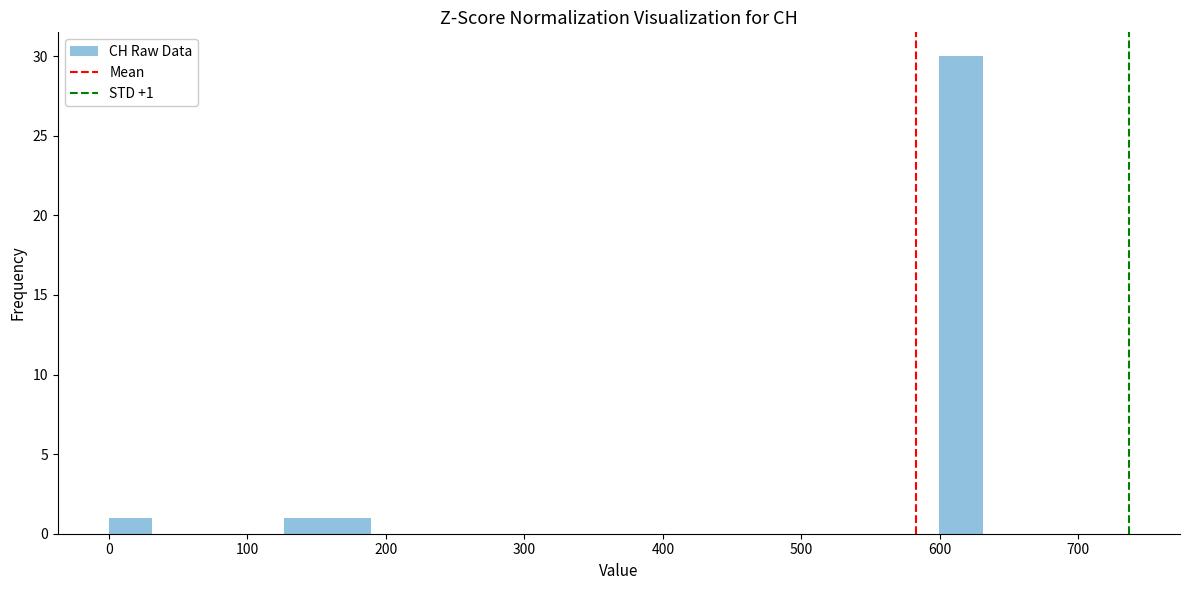

Read against the x-axis, roughly where is the centre of the tallest bar?

620